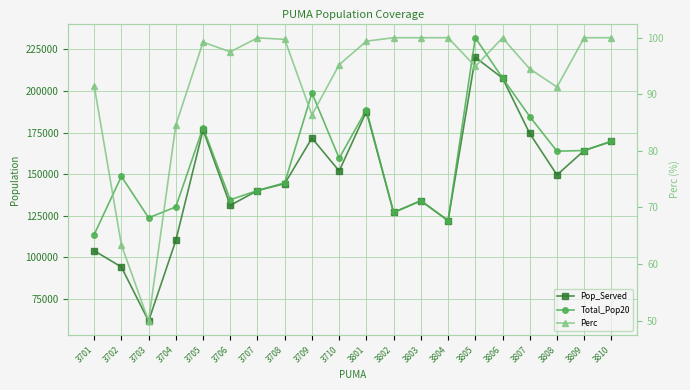

Which series has the largest total across all categories?

Total_Pop20